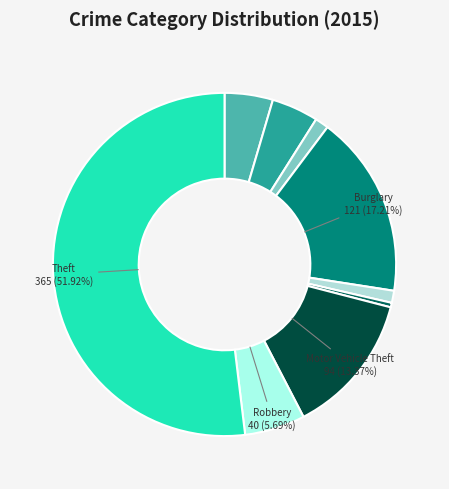

Count the number of slices in the pie.

9